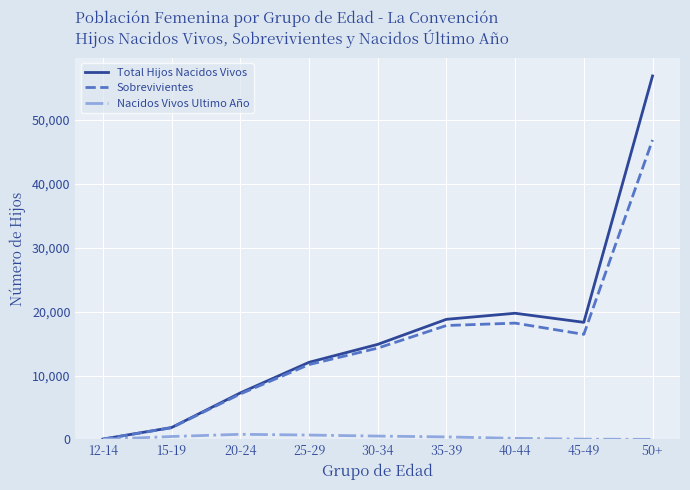

At how many categories does at least one series exceed 26310?

1